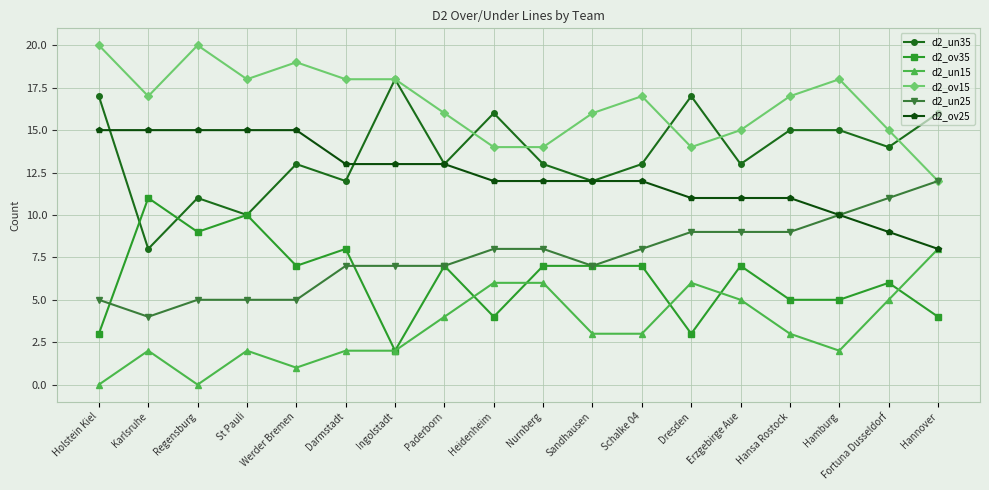

What is the difference between the maximum and minimum values in the d2_un25 series?

8